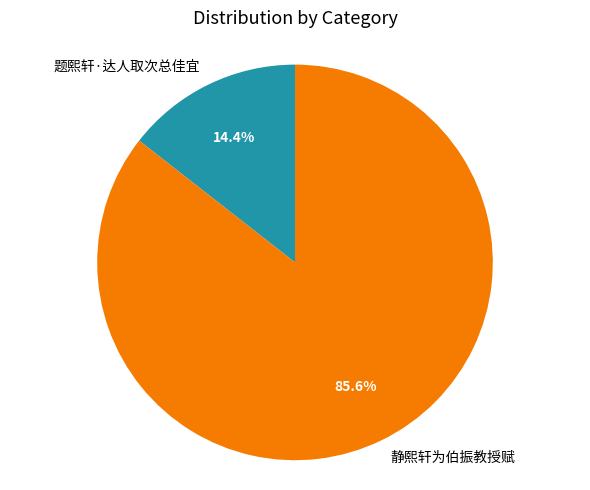

Count the number of slices in the pie.

2